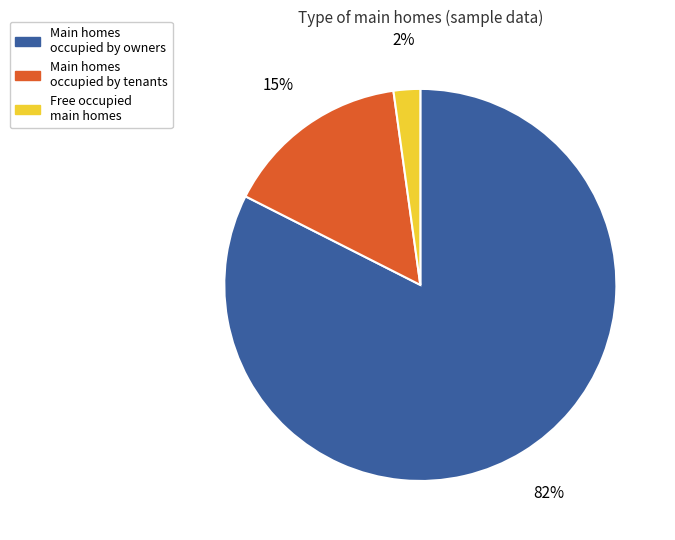

Is there any slice that represents more than half of the pie?

Yes